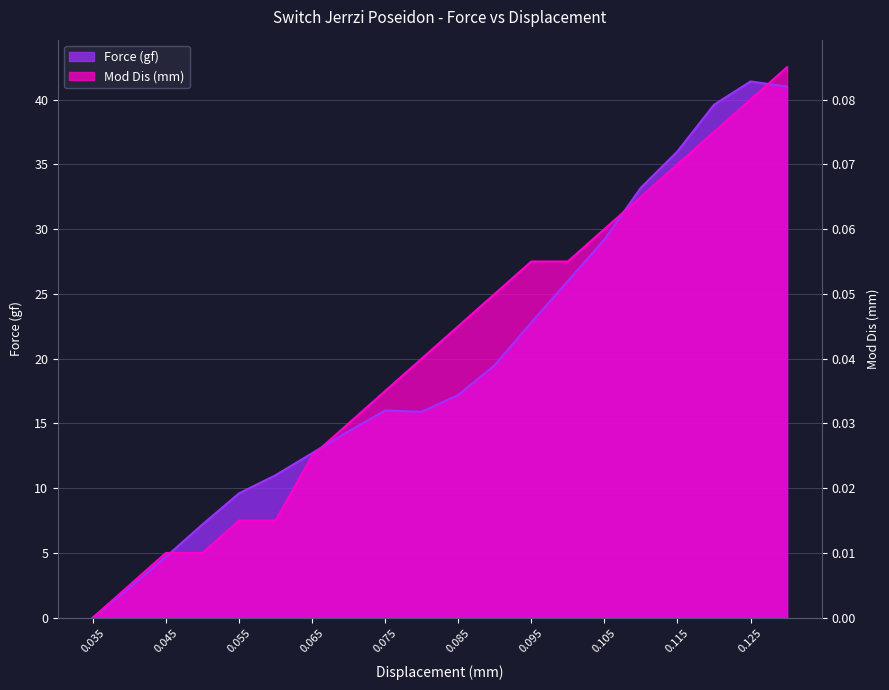

At which label does Mod Dis (mm) first exceed 22?

0.085